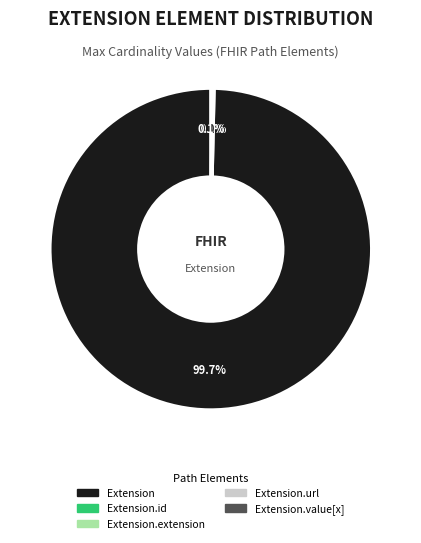

Does any single category account for the majority?

Yes